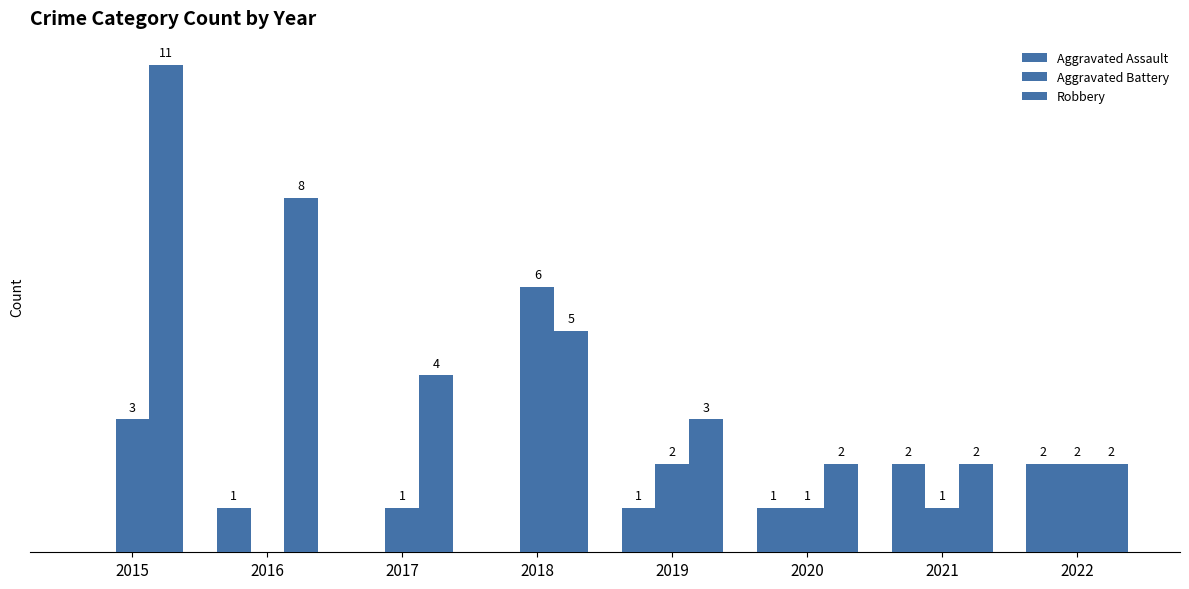

What is the maximum value for Aggravated Assault?

2